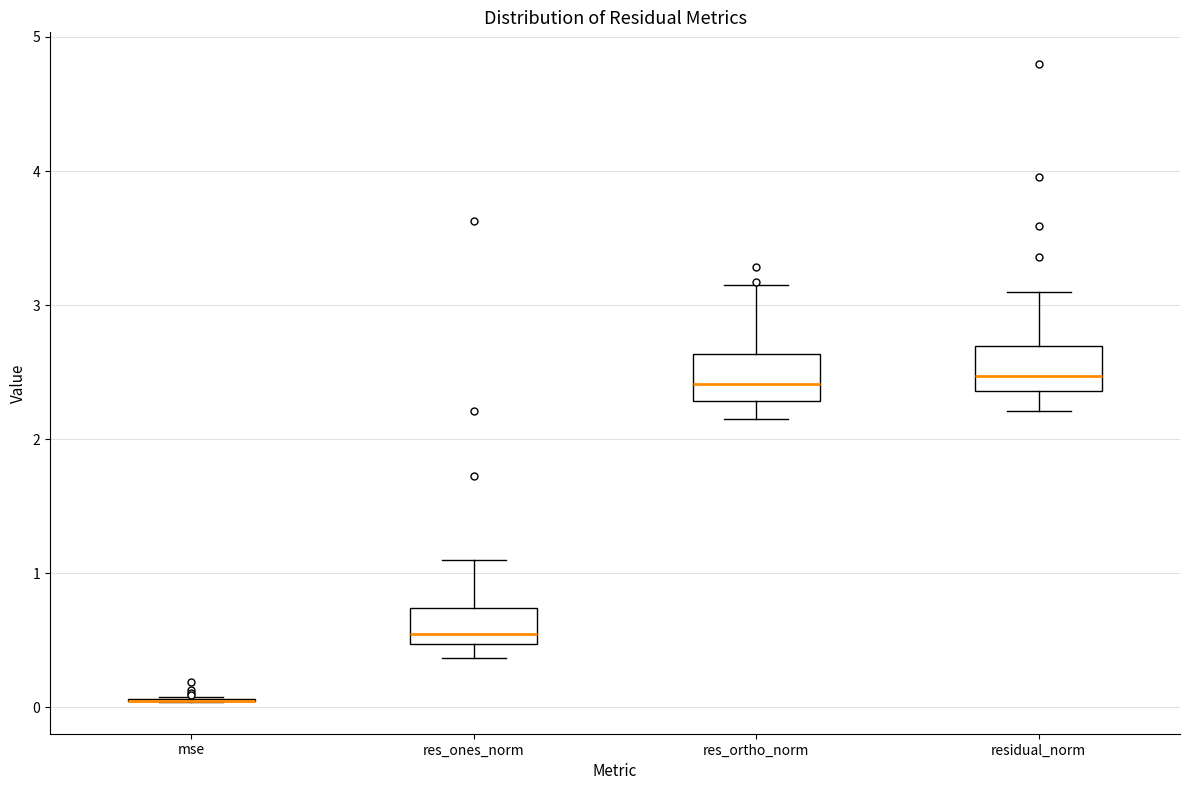

Reading left to right, read every box against the y-axis: the position of its median line, the range the box covers, and the ends of its whiskers. The values are not printed on the chart, so give them approximately, as read against the axis.

mse: box collapsed to a line at 0.1, whiskers 0.0 to 0.1
res_ones_norm: median 0.5 (just above the box's lower edge), box 0.5 to 0.7, whiskers 0.4 to 1.1
res_ortho_norm: median 2.4, box 2.3 to 2.6, whiskers 2.1 to 3.2
residual_norm: median 2.5, box 2.4 to 2.7, whiskers 2.2 to 3.1